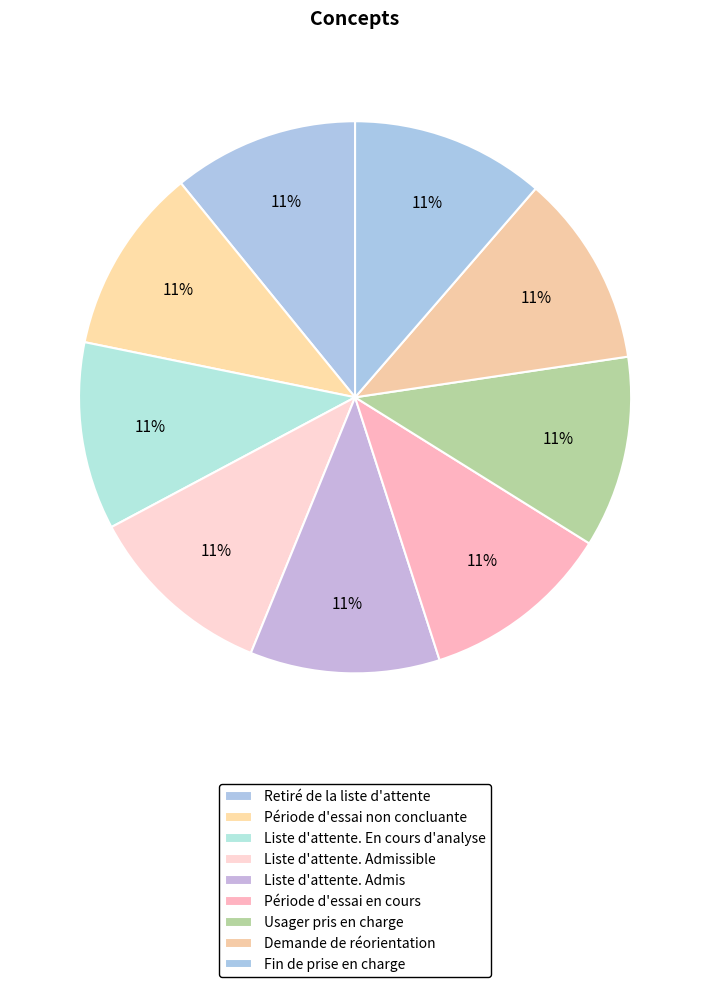

What is the ratio of the value at Liste d'attente. Admissible to the value at Liste d'attente. En cours d'analyse?

1.0